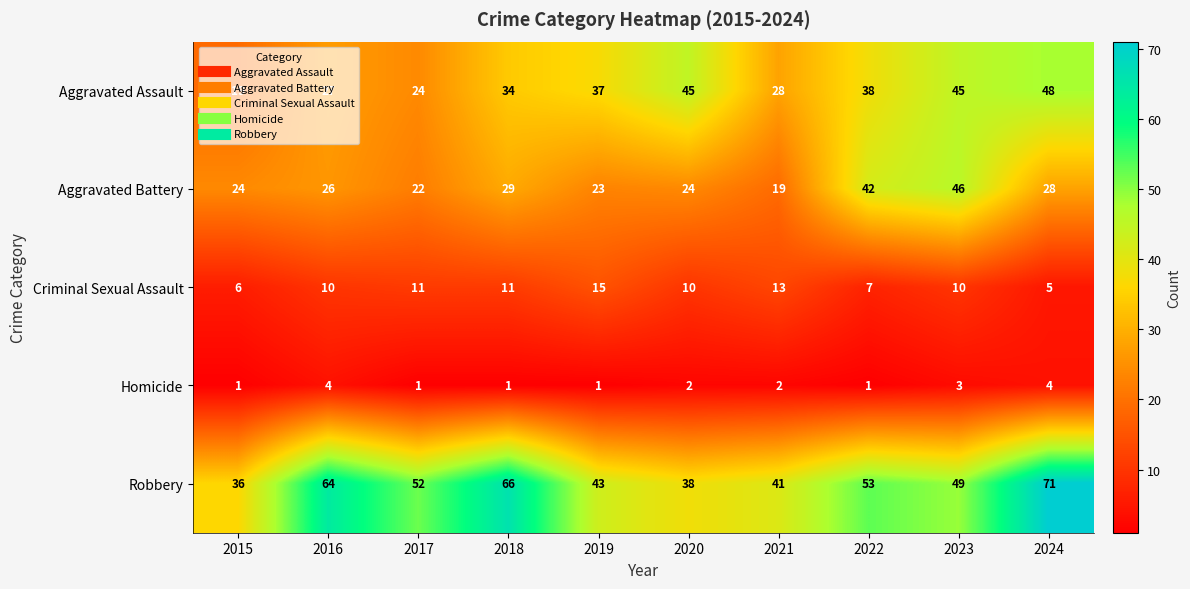

The value of Robbery at 2023 is 79. True or false?

False